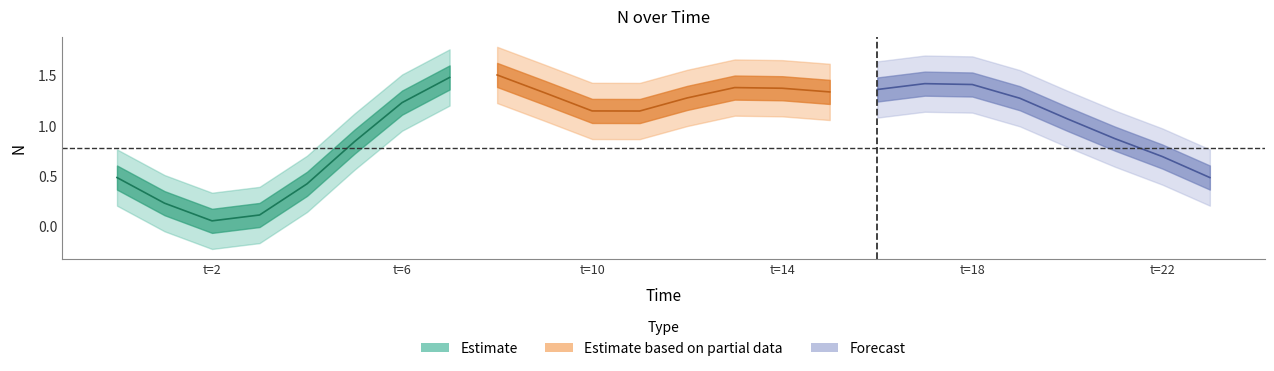

The value at 23 is 0.2. True or false?

False